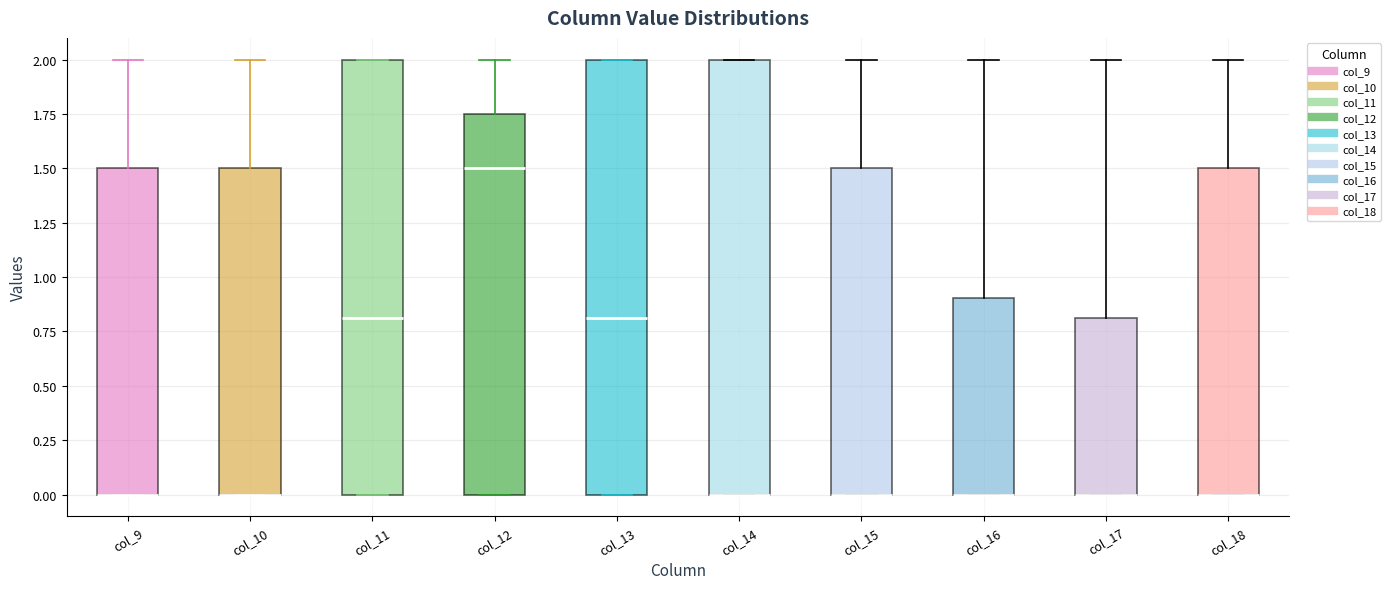

Where does the upper whisker of the box for col_18 end on the y-axis? The values are not printed on the chart, so give them approximately, as read against the axis.

2.00